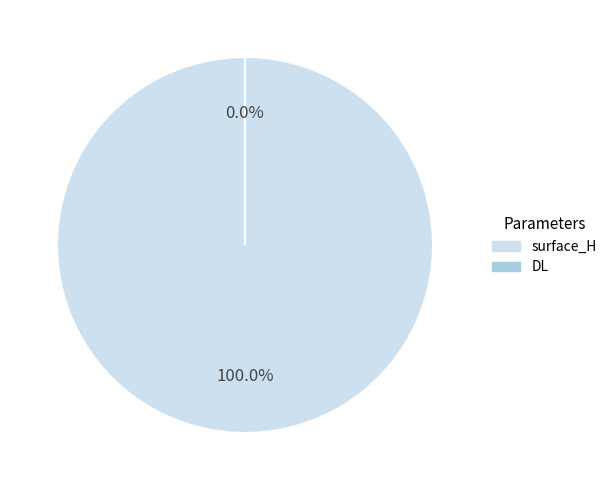

To the nearest percent, what is the difference between the largest and smallest slice percentages?

100%